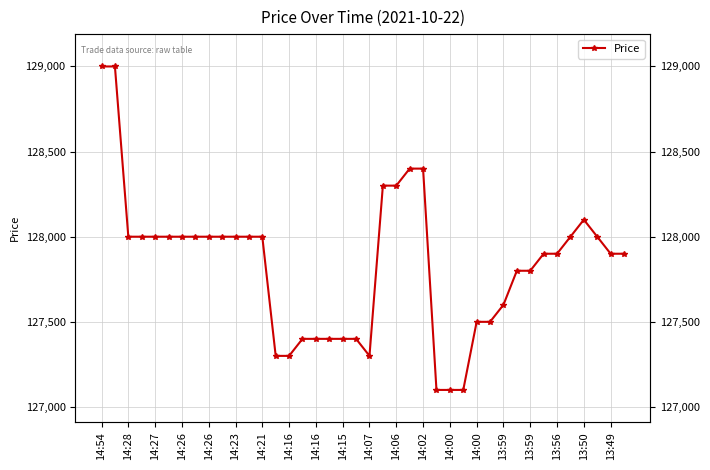

How many distinct data groups are displayed?

1